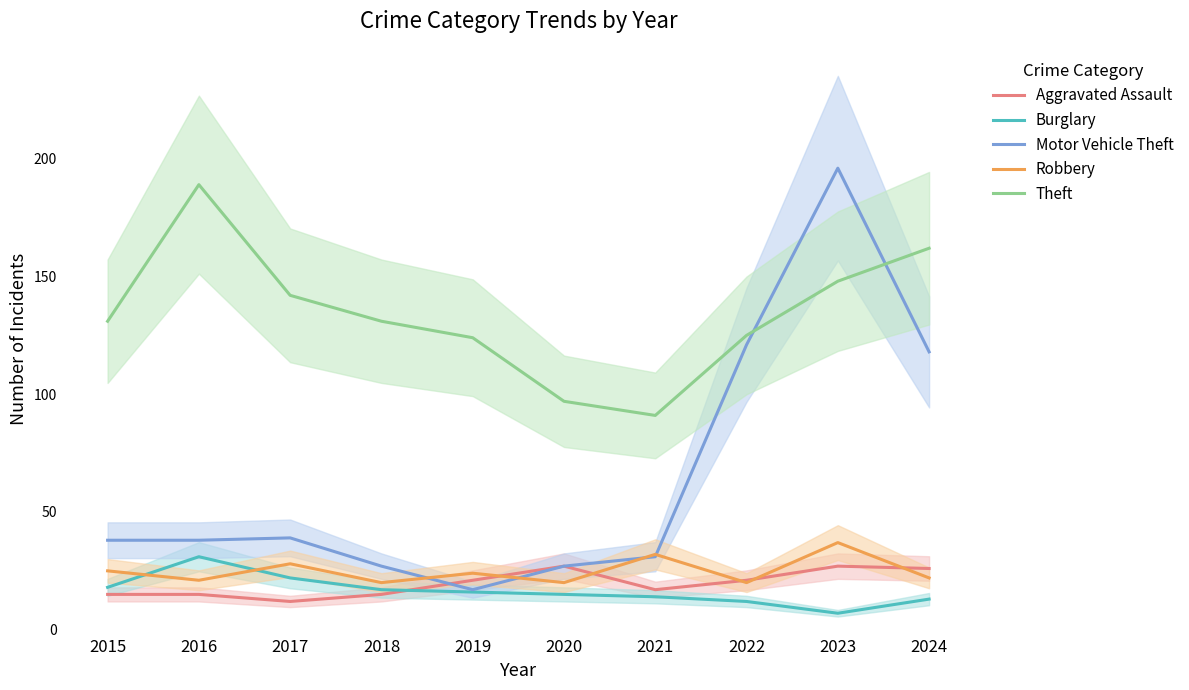

Is this an area chart (filled region under the line)?

No